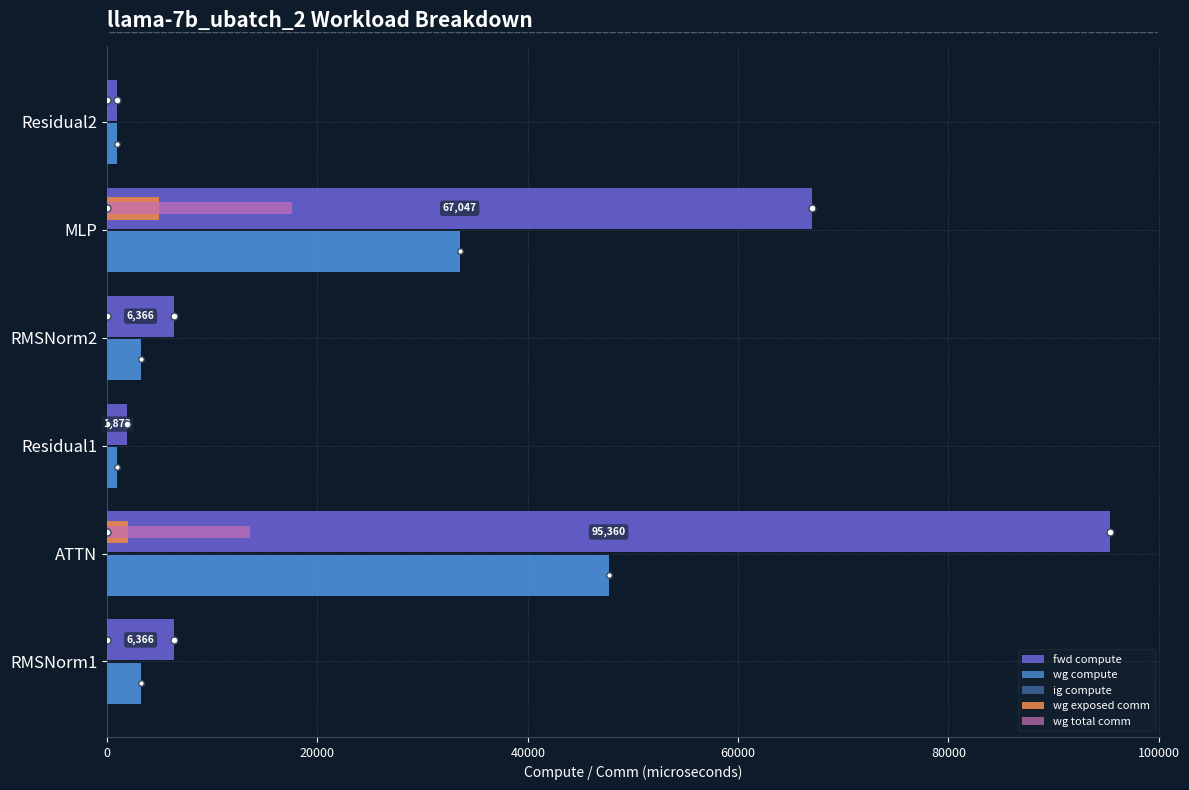

How many series are shown in this chart?

5